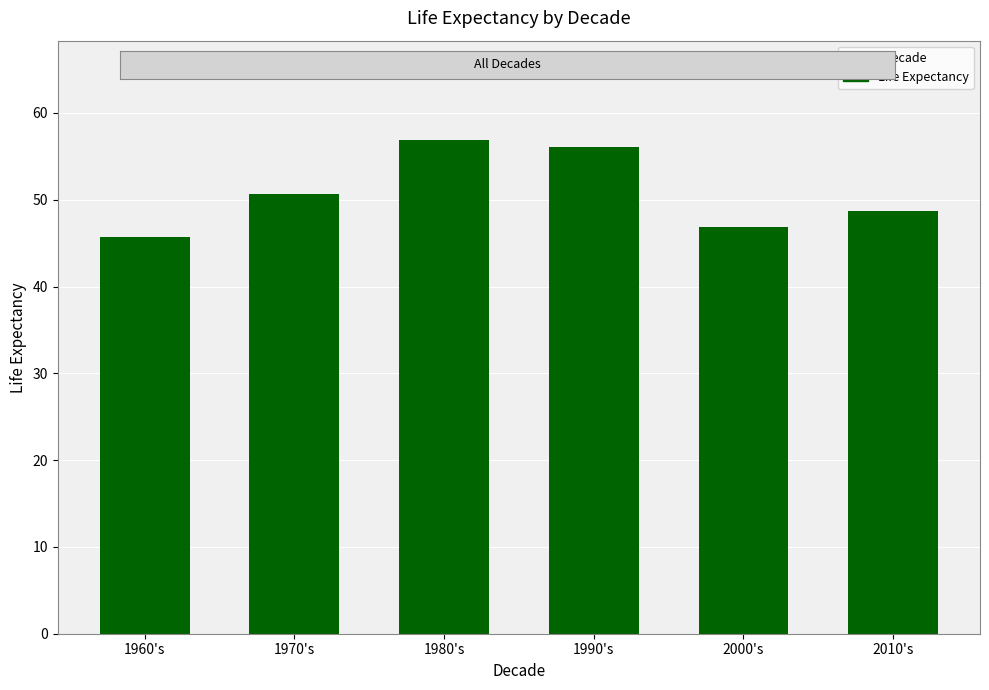

Which has a higher value, 2010's or 1970's?

1970's